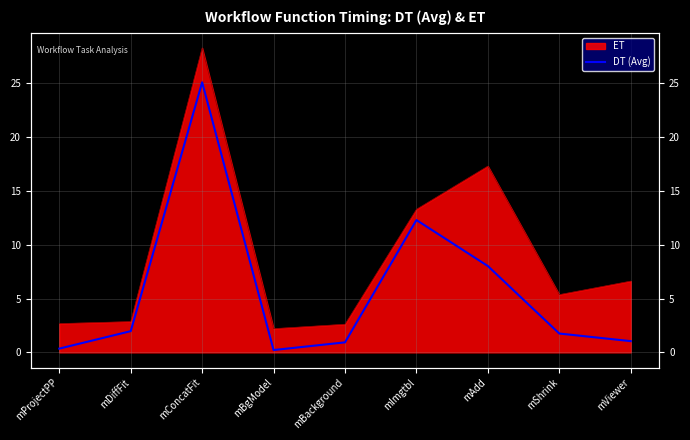

What is the change in value from mImgtbl to mAdd?

-4.3